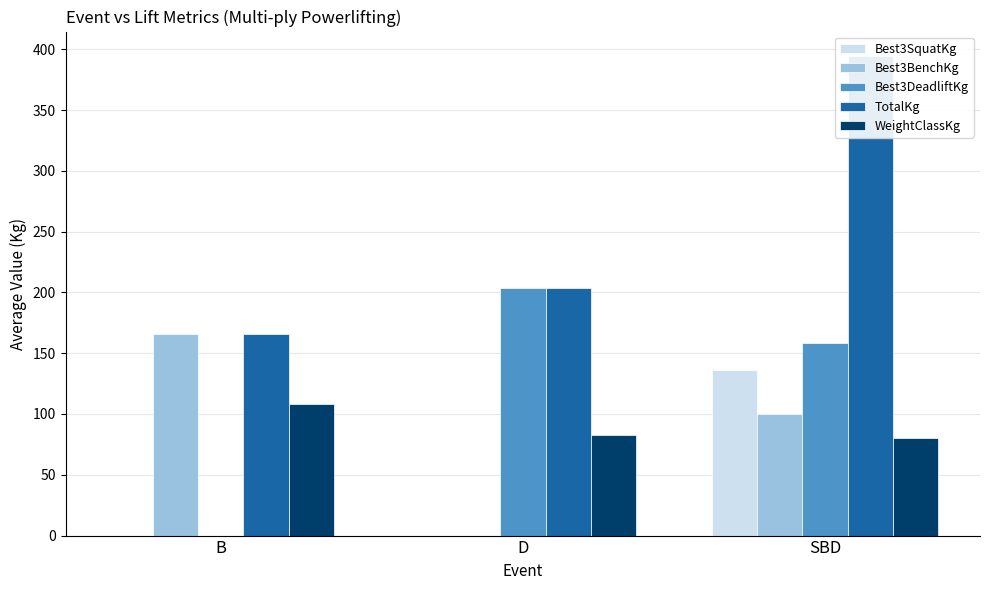

How many bars are there in each group?

5